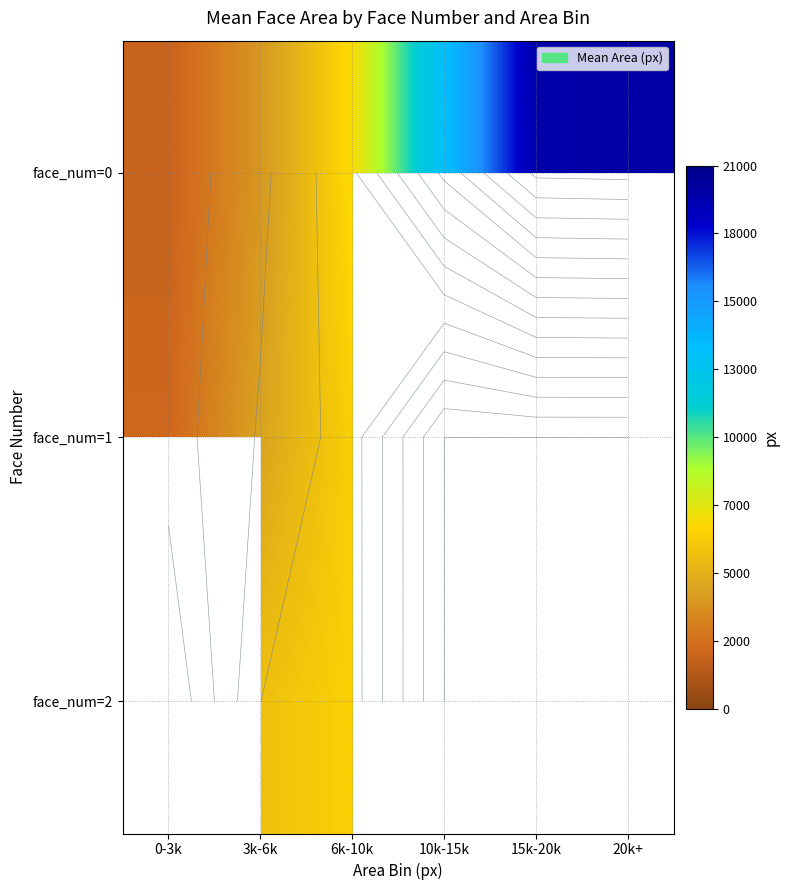

What is the difference between the highest and lowest values at 0-3k?

232.0